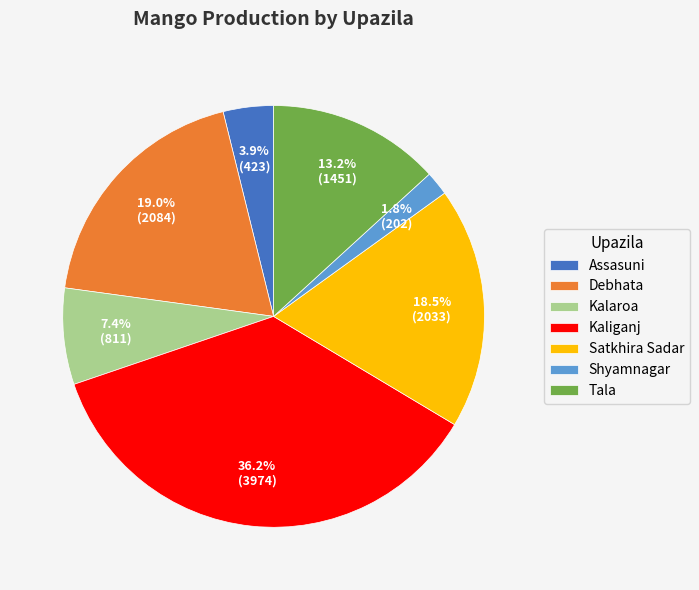

To the nearest percent, what is the difference between the Debhata and Tala slice percentages?

6%